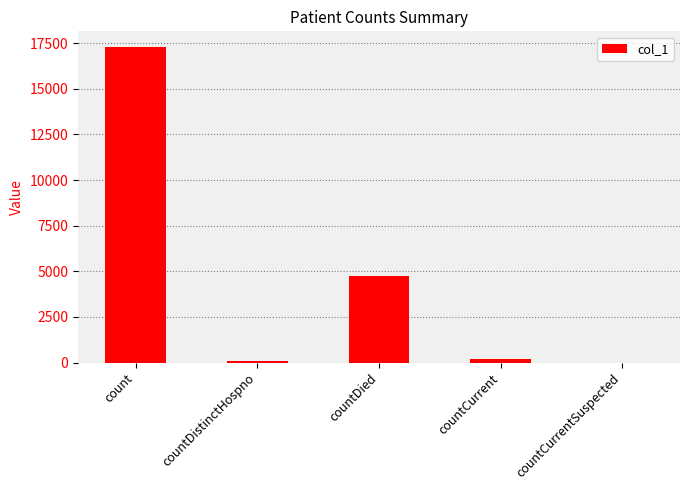

The value at countCurrentSuspected is 0. True or false?

True